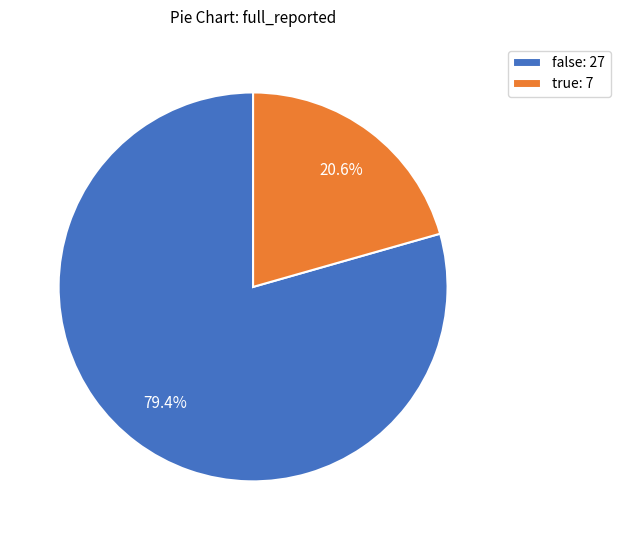

Does true represent more than half of the total?

No